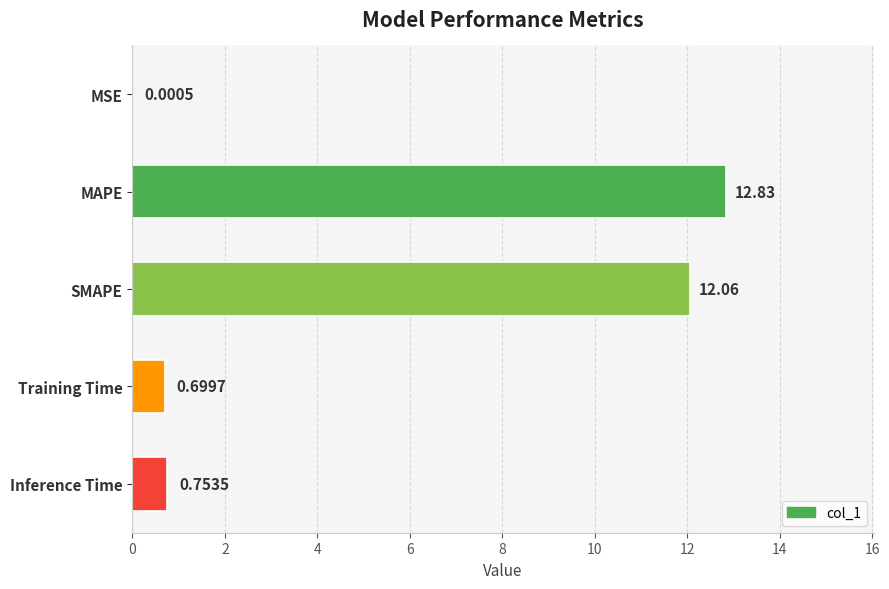

What is the maximum value shown in the chart?

12.8